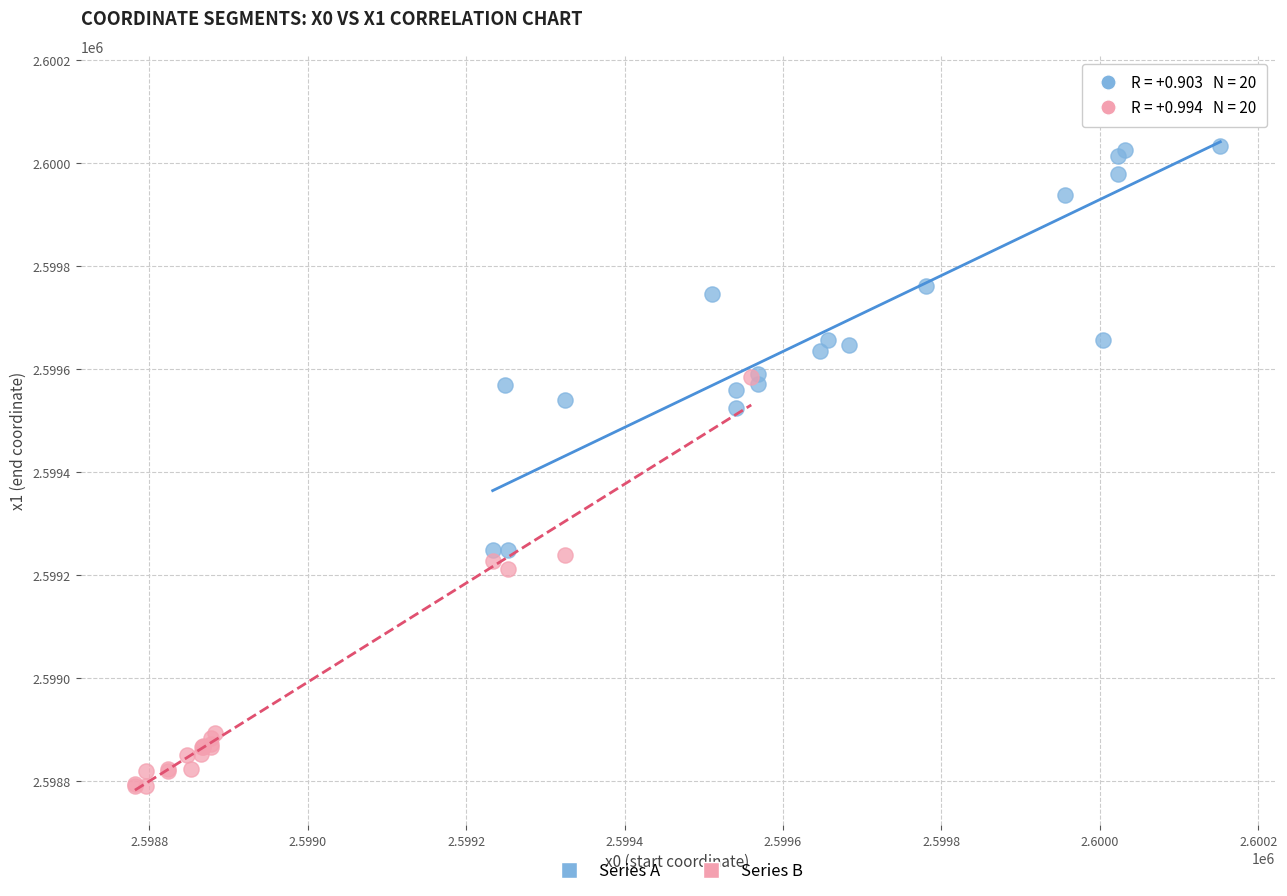

Which series reaches the maximum Y coordinate?

Series A